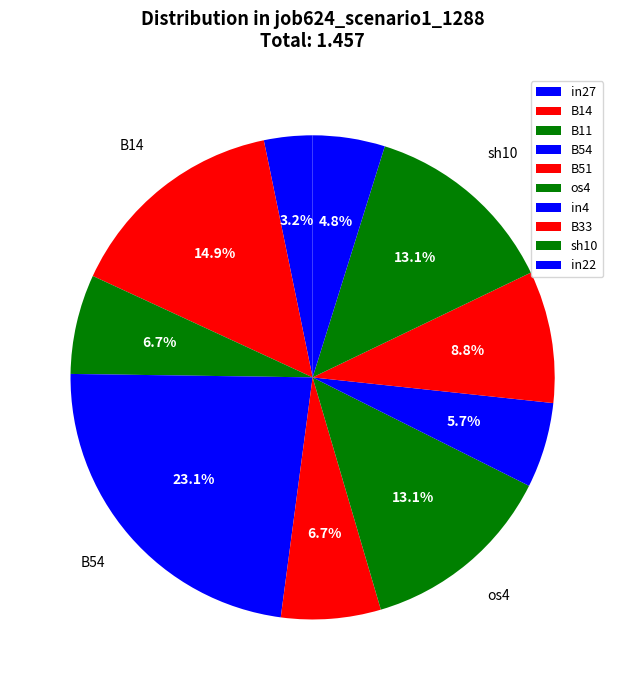

What percentage is the in27 slice, to the nearest percent?

3%